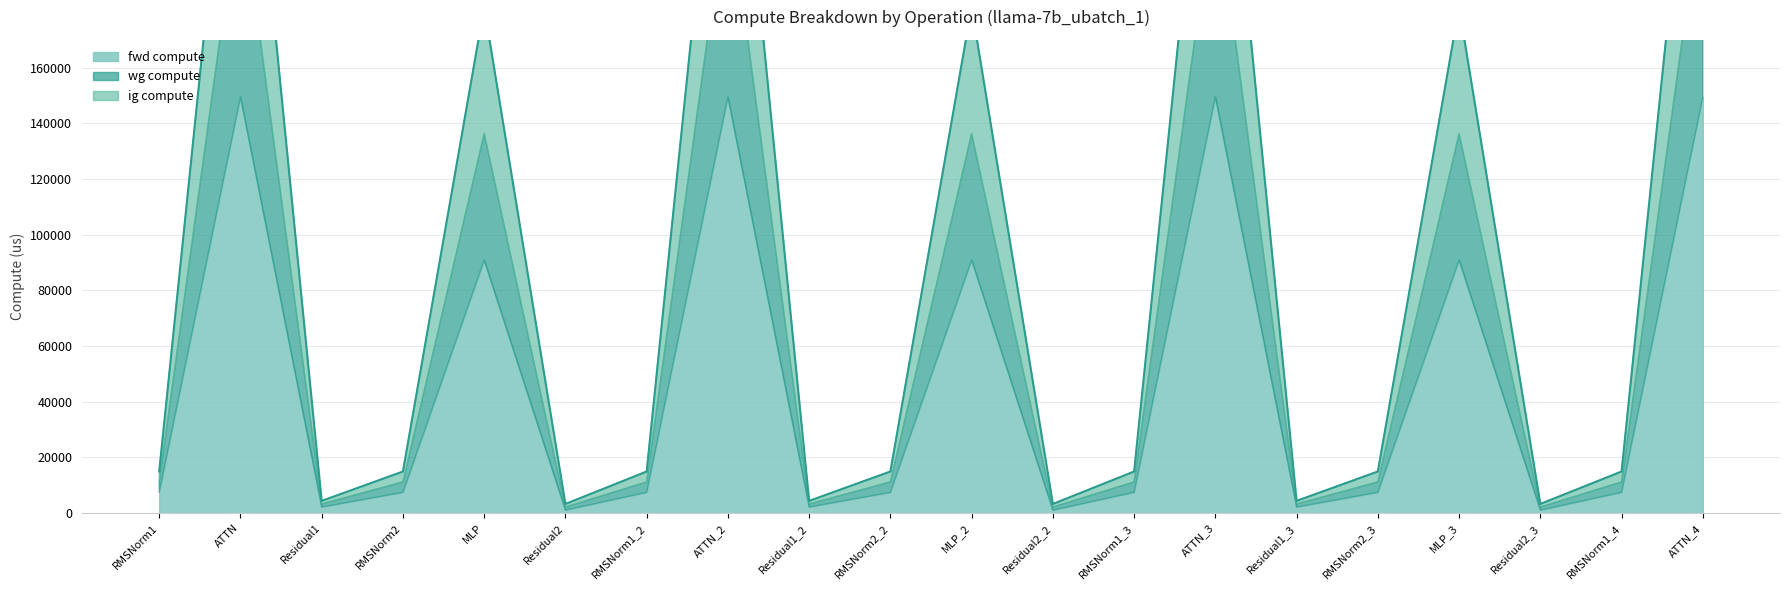

How many interior local valleys does the wg compute series have?

6